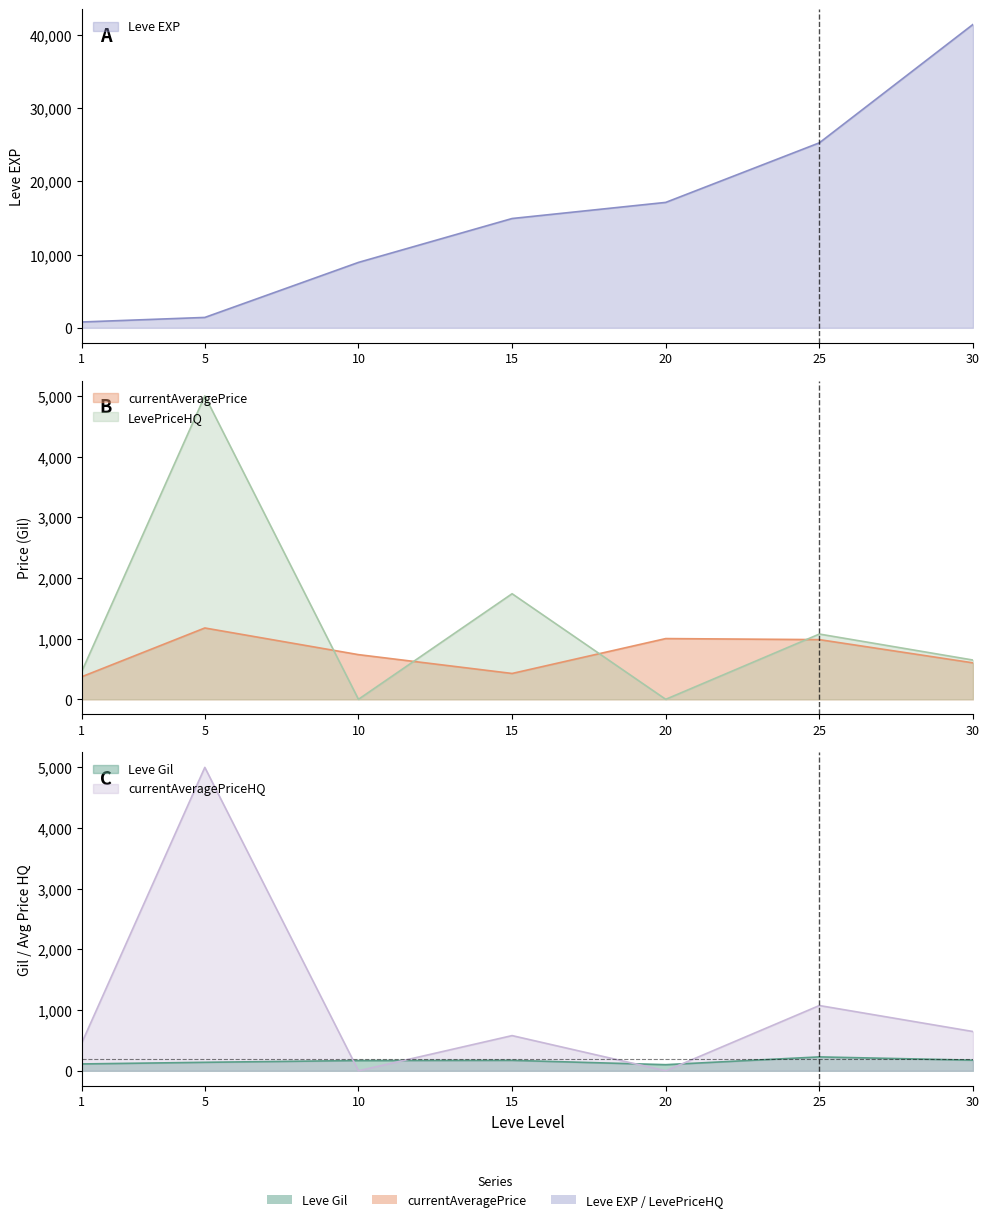

What is the difference between the highest and lowest values at 25?

25021.0